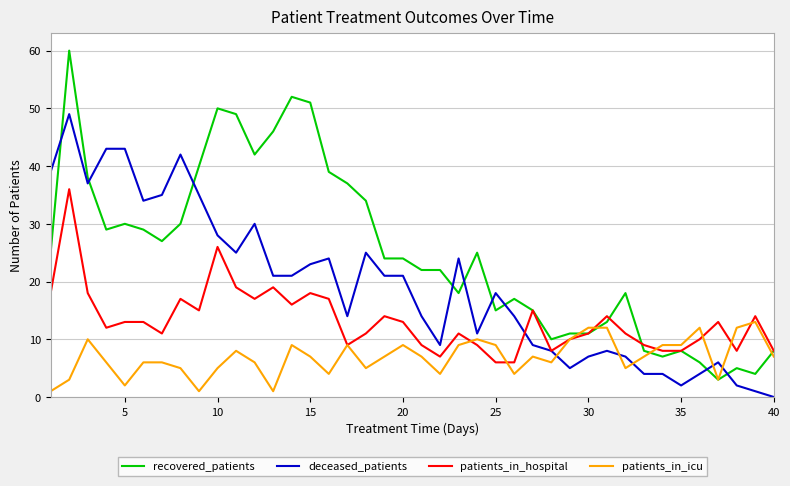

After their last crossing, which series has the higher values: deceased_patients or patients_in_icu?

patients_in_icu